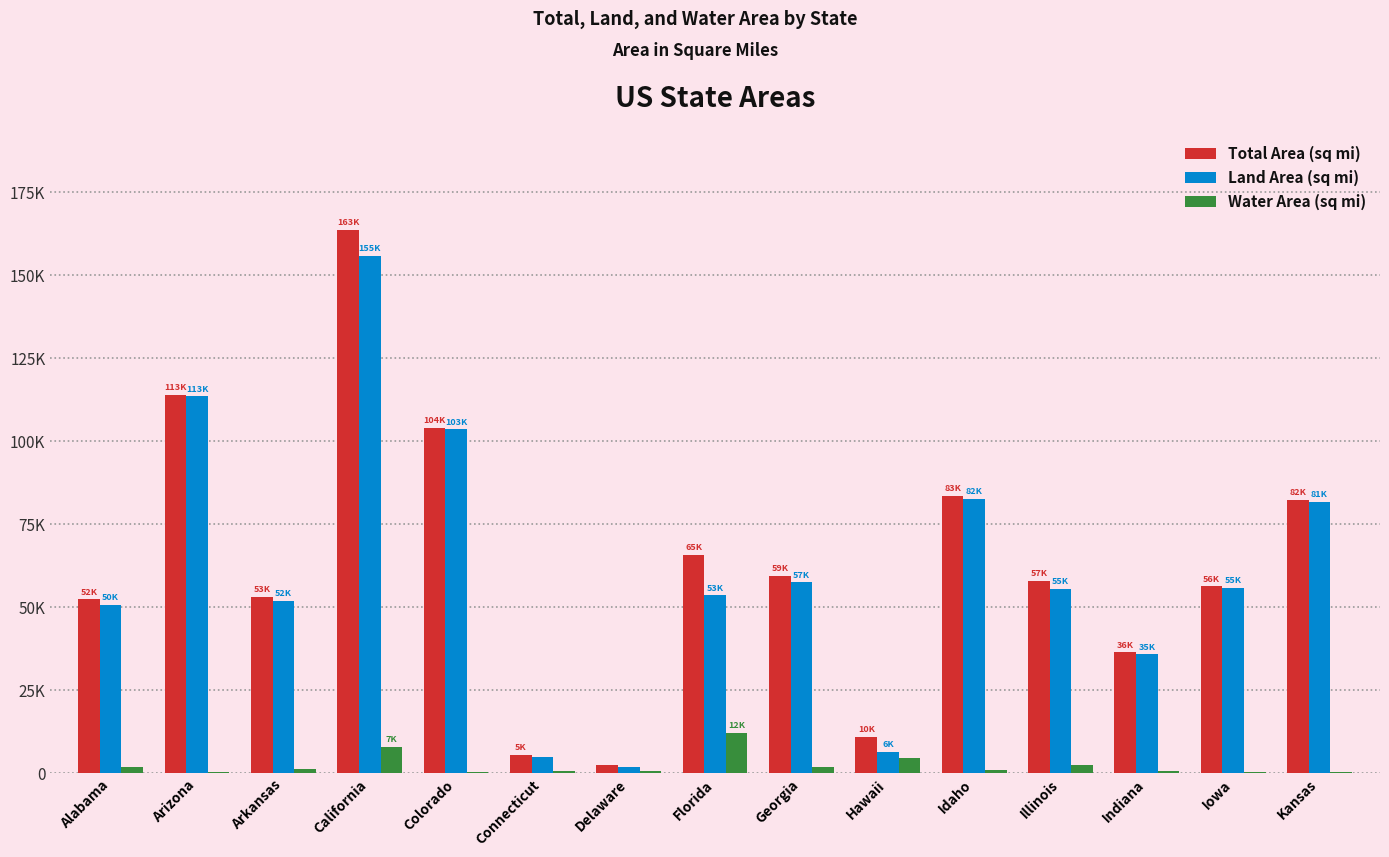

Are the bars grouped side by side (vs. stacked)?

Yes